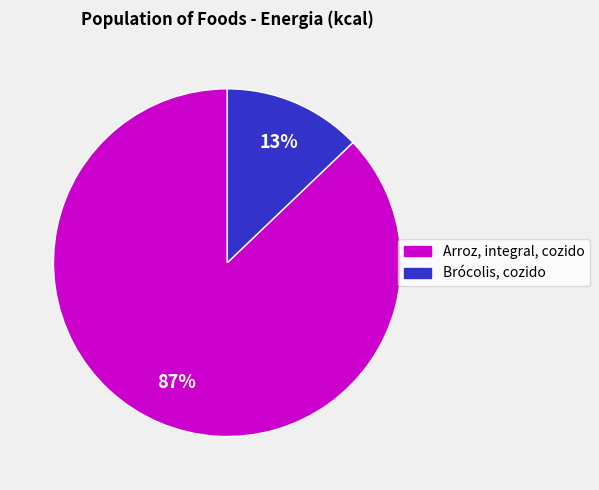

Is there any slice that represents more than half of the pie?

Yes